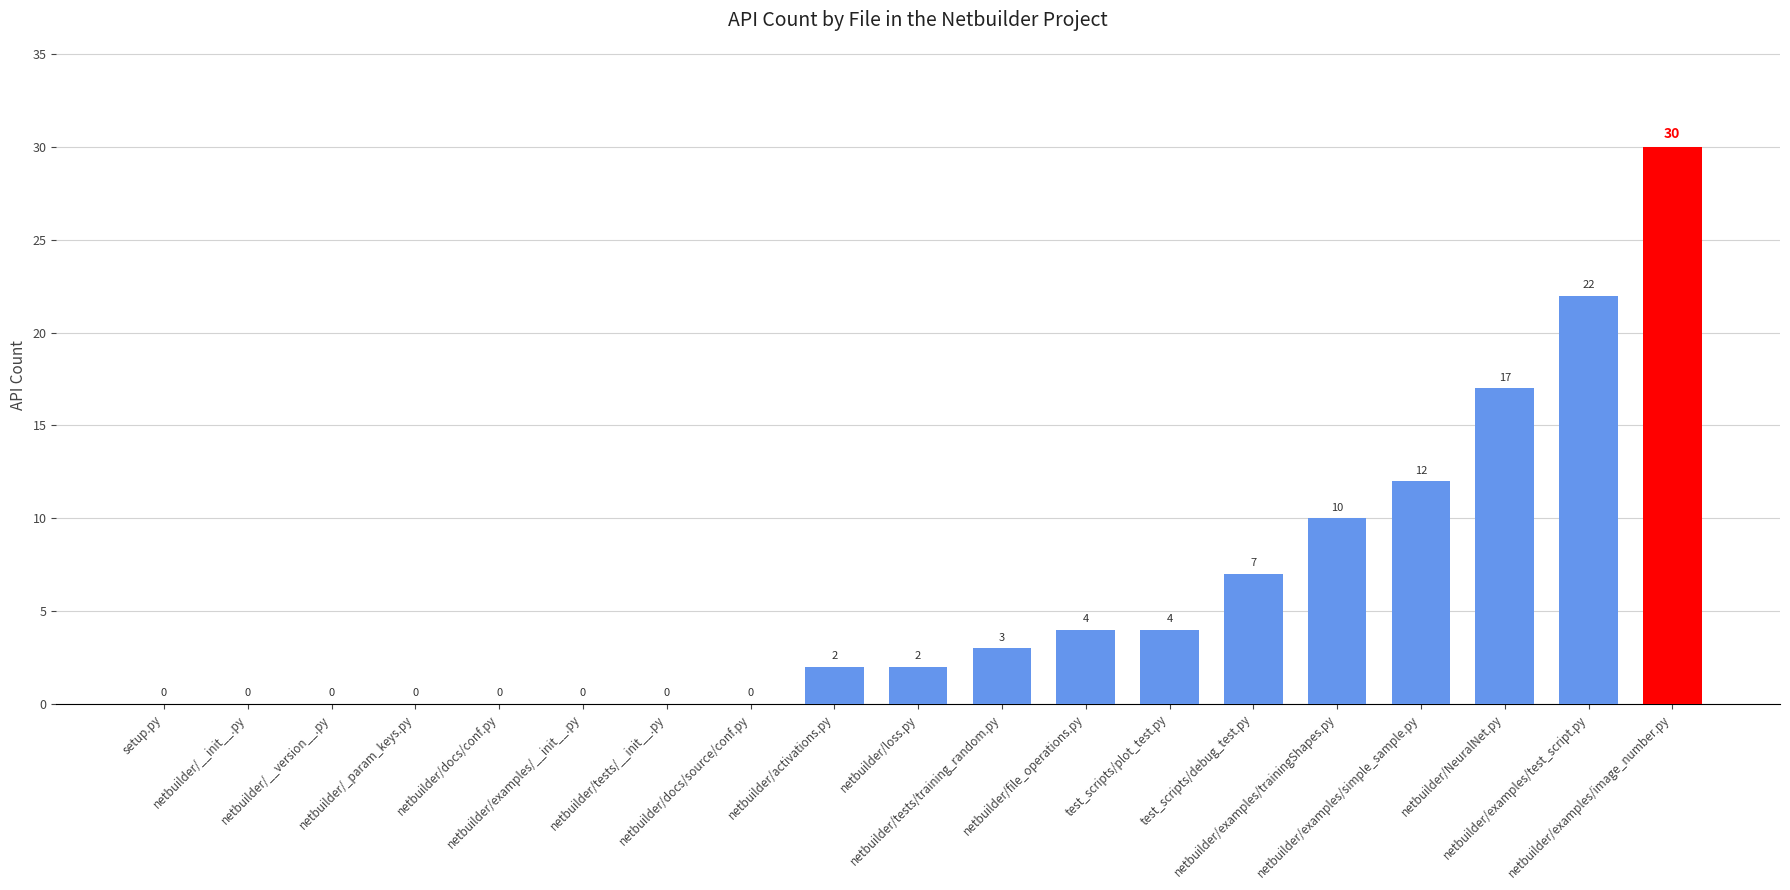

What is the greatest value displayed?

30